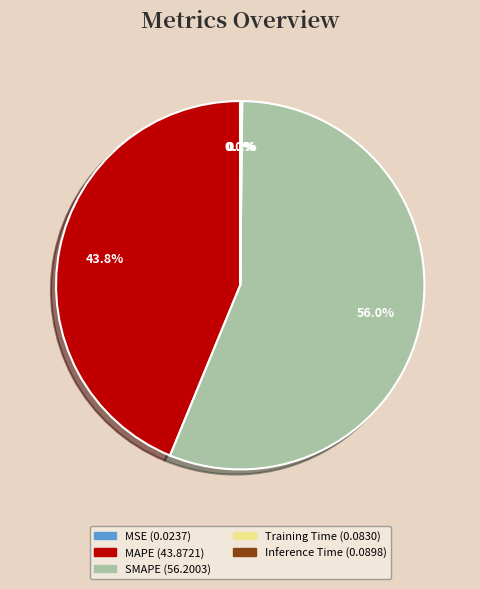

What is the ratio of the value at MAPE to the value at SMAPE?

0.8